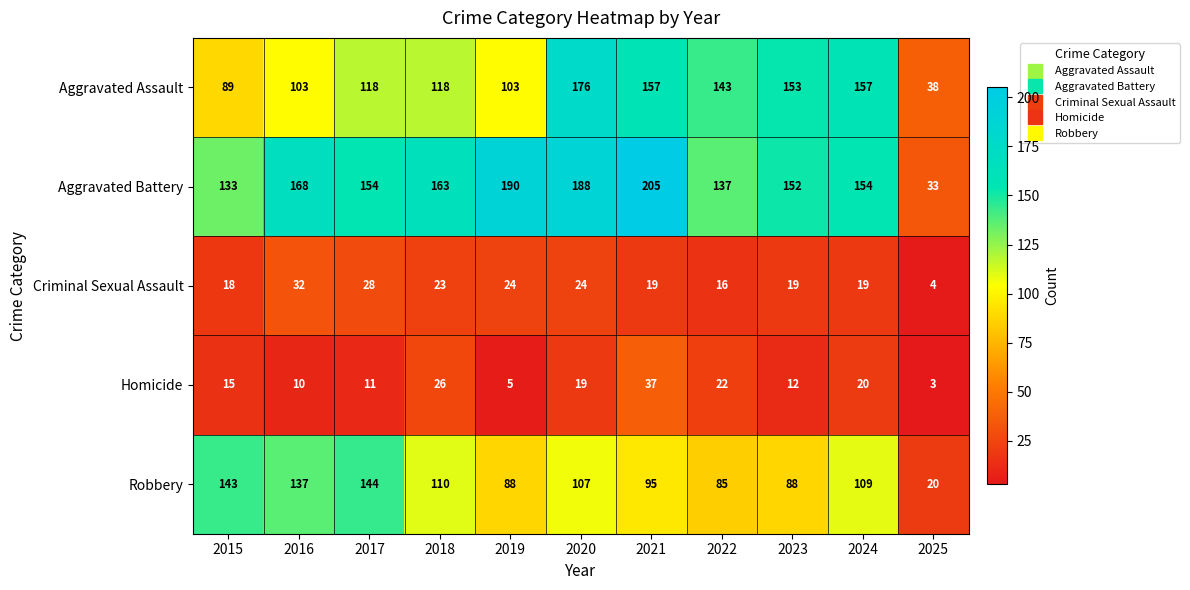

What is the difference between the Criminal Sexual Assault values at 2022 and 2025?

12